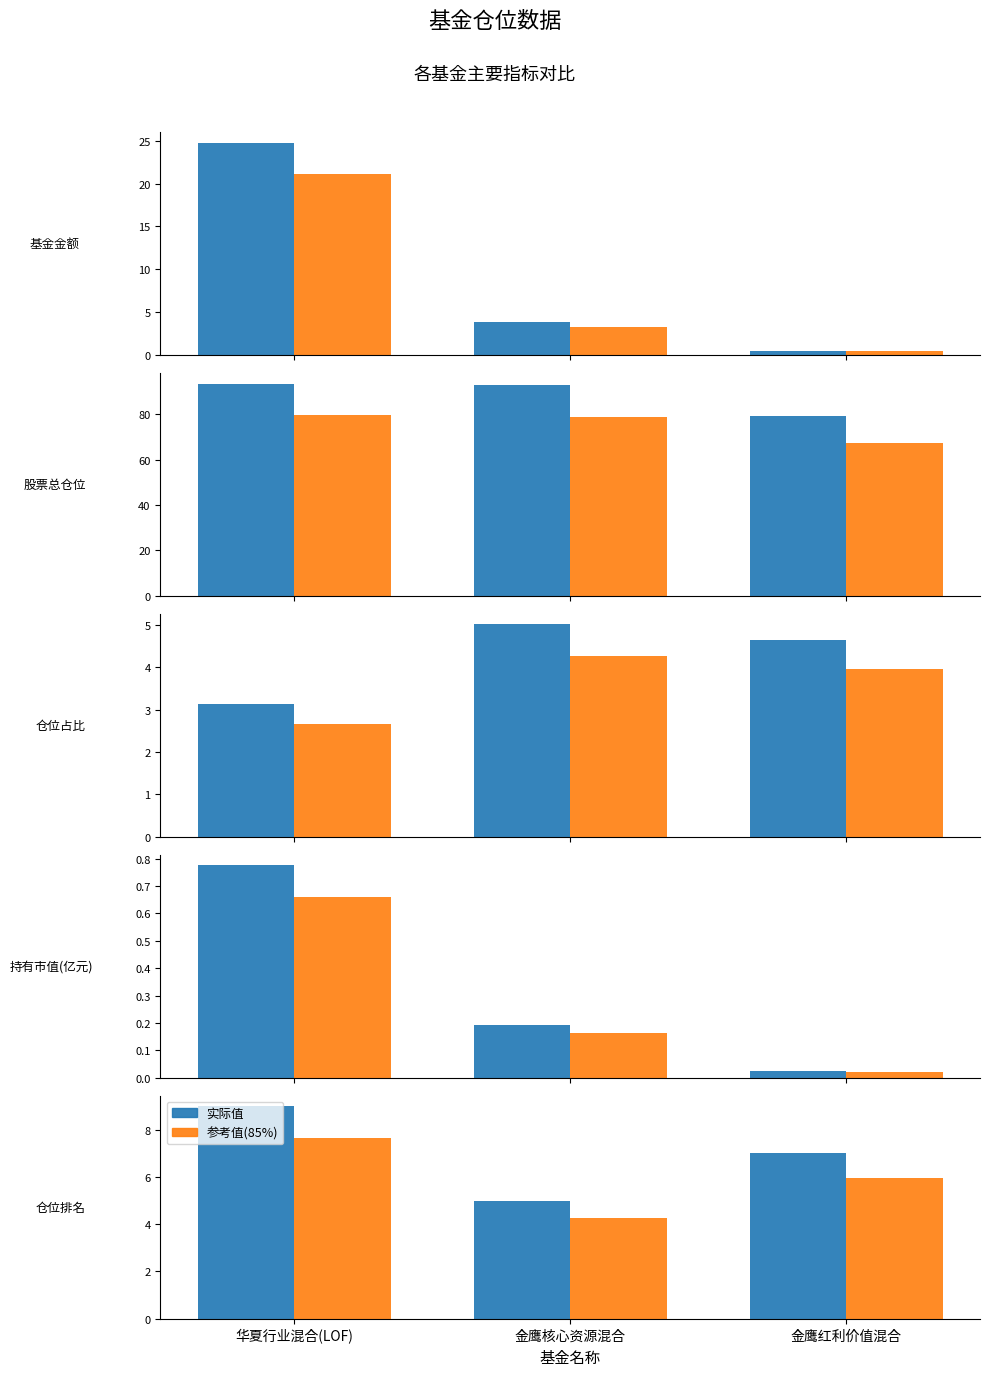

What position from the right is 金鹰核心资源混合?

2